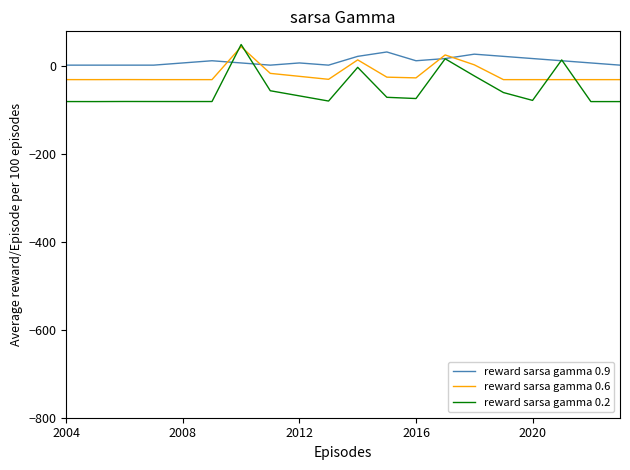

Rank the series by their average value, from lowest to highest.

reward sarsa gamma 0.2, reward sarsa gamma 0.6, reward sarsa gamma 0.9